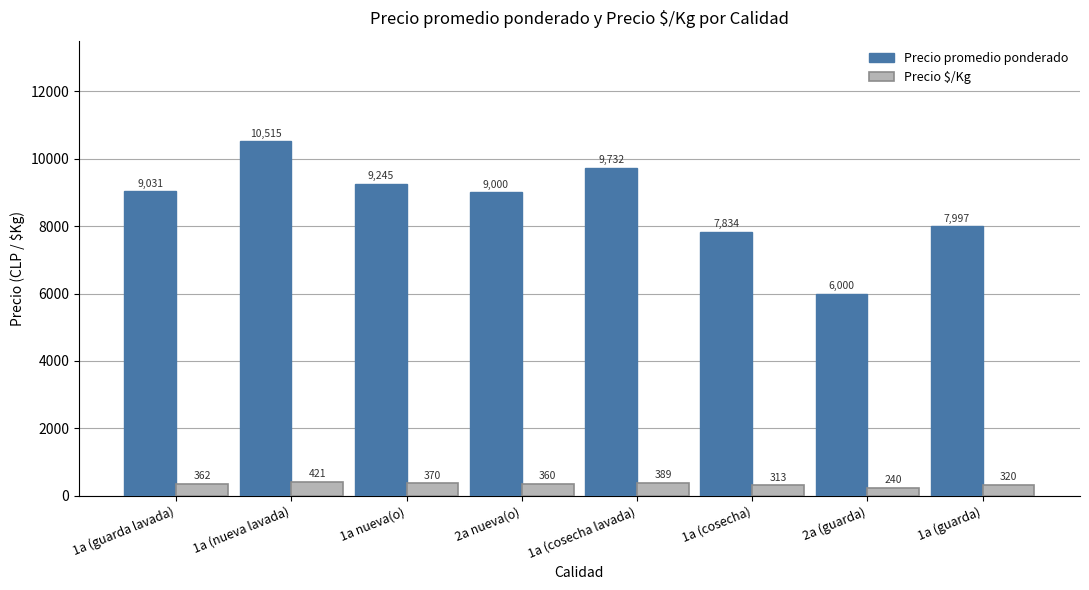

Which series has the largest range (max minus min)?

Precio promedio ponderado